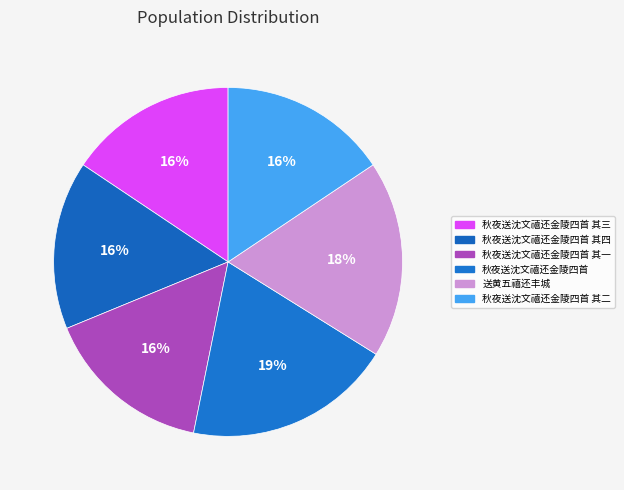

How many slices are in this pie chart?

6